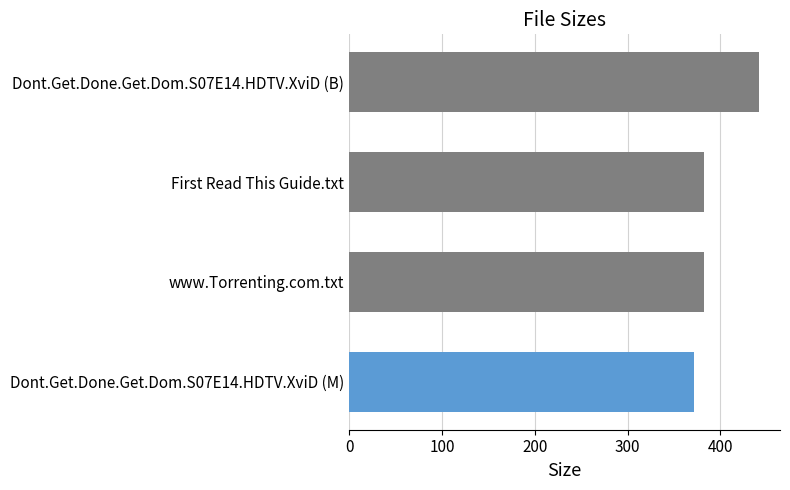

Count the number of data series in this chart.

1